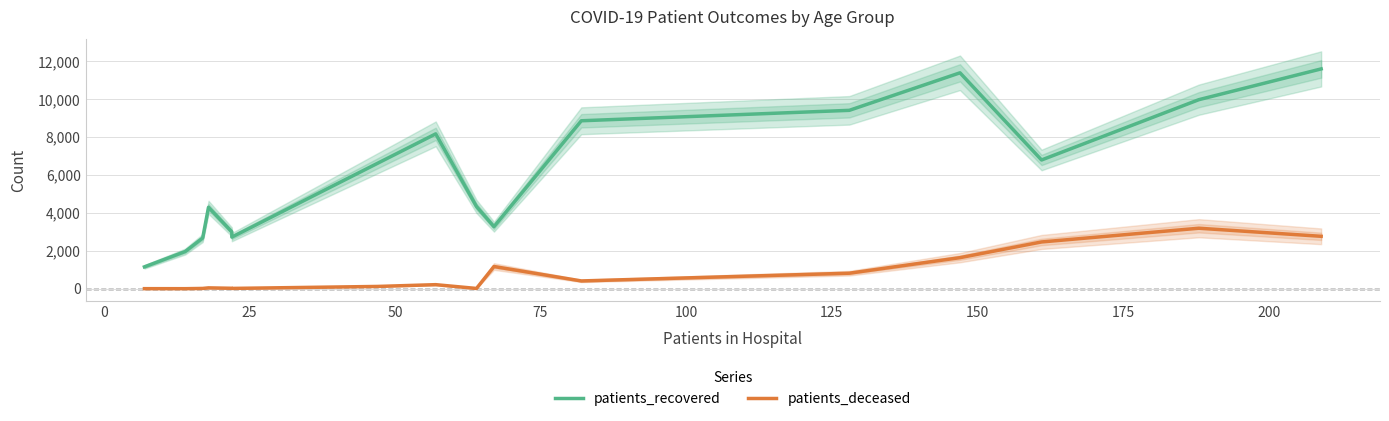

How many lines are shown in the chart?

2